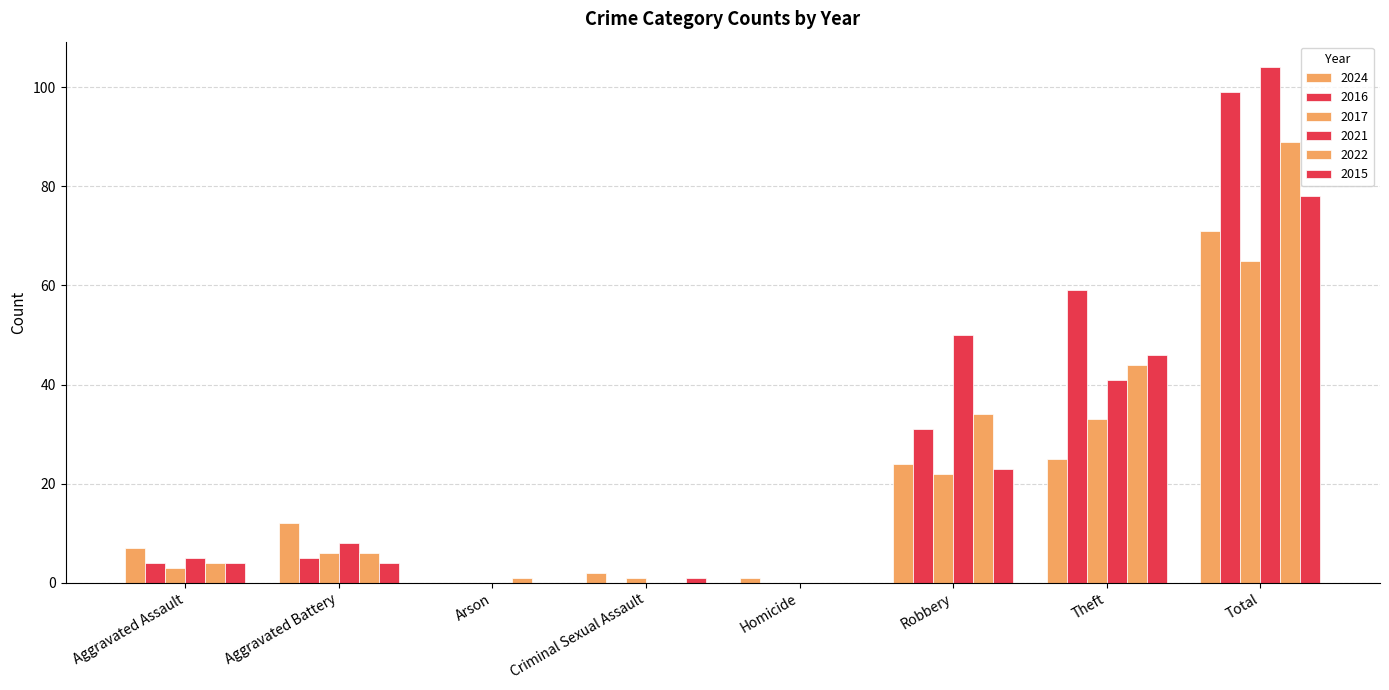

Reading left to right, extract all data points from this chart.

2024: Aggravated Assault=7	Aggravated Battery=12	Arson=0	Criminal Sexual Assault=2	Homicide=1	Robbery=24	Theft=25	Total=71
2016: Aggravated Assault=4	Aggravated Battery=5	Arson=0	Criminal Sexual Assault=0	Homicide=0	Robbery=31	Theft=59	Total=99
2017: Aggravated Assault=3	Aggravated Battery=6	Arson=0	Criminal Sexual Assault=1	Homicide=0	Robbery=22	Theft=33	Total=65
2021: Aggravated Assault=5	Aggravated Battery=8	Arson=0	Criminal Sexual Assault=0	Homicide=0	Robbery=50	Theft=41	Total=104
2022: Aggravated Assault=4	Aggravated Battery=6	Arson=1	Criminal Sexual Assault=0	Homicide=0	Robbery=34	Theft=44	Total=89
2015: Aggravated Assault=4	Aggravated Battery=4	Arson=0	Criminal Sexual Assault=1	Homicide=0	Robbery=23	Theft=46	Total=78